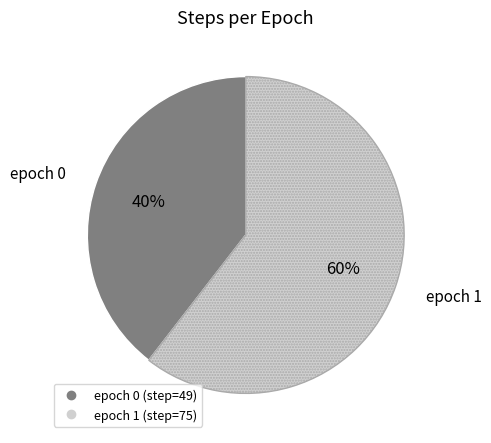

Is there a majority slice in this chart?

Yes